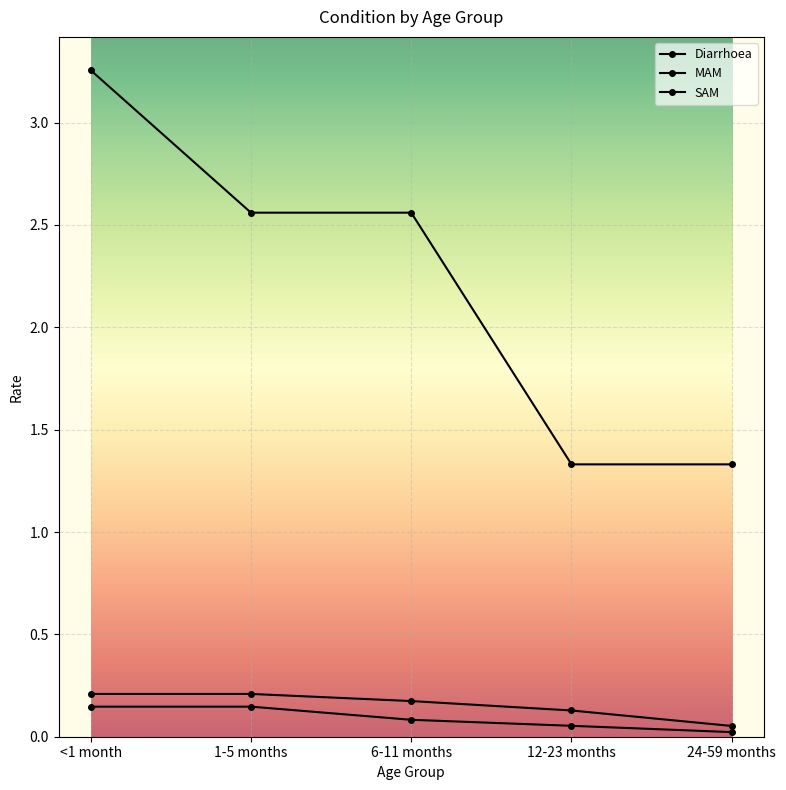

The value of SAM at 12-23 months is 0.1. True or false?

True